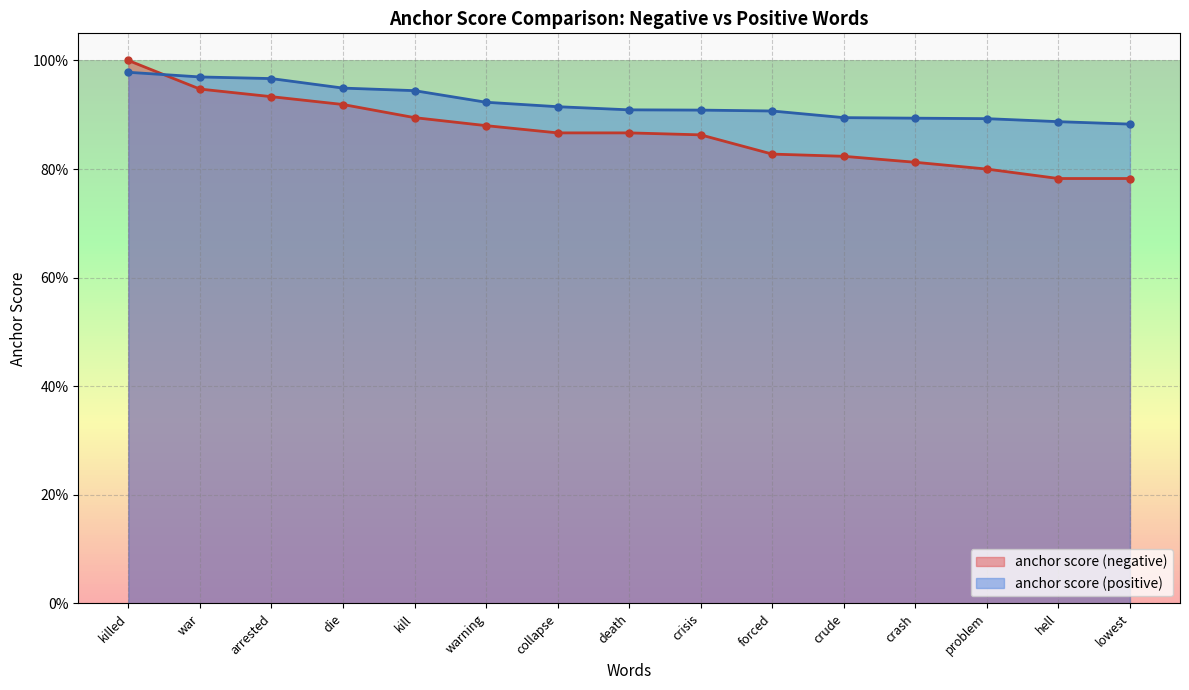

What is the label of the 6th point from the left?

warning